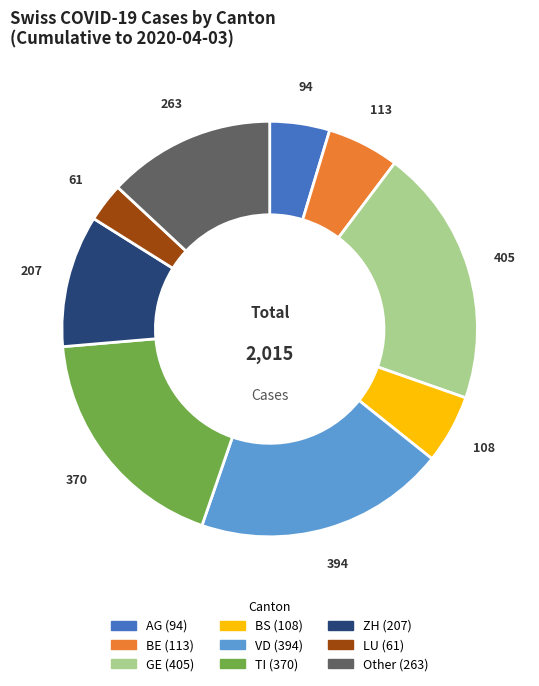

What is the ratio of the value at AG to the value at ZH?

0.5